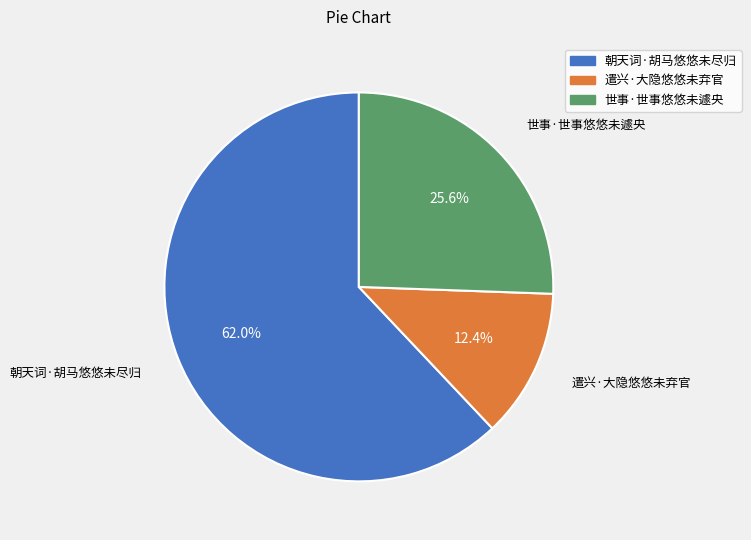

Count the number of slices in the pie.

3